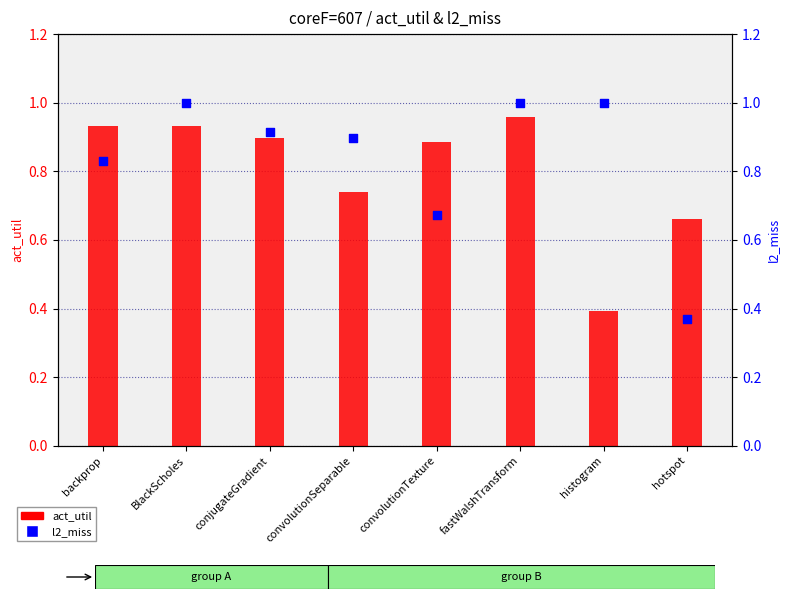

Which series has the largest Y range (max minus min)?

l2_miss